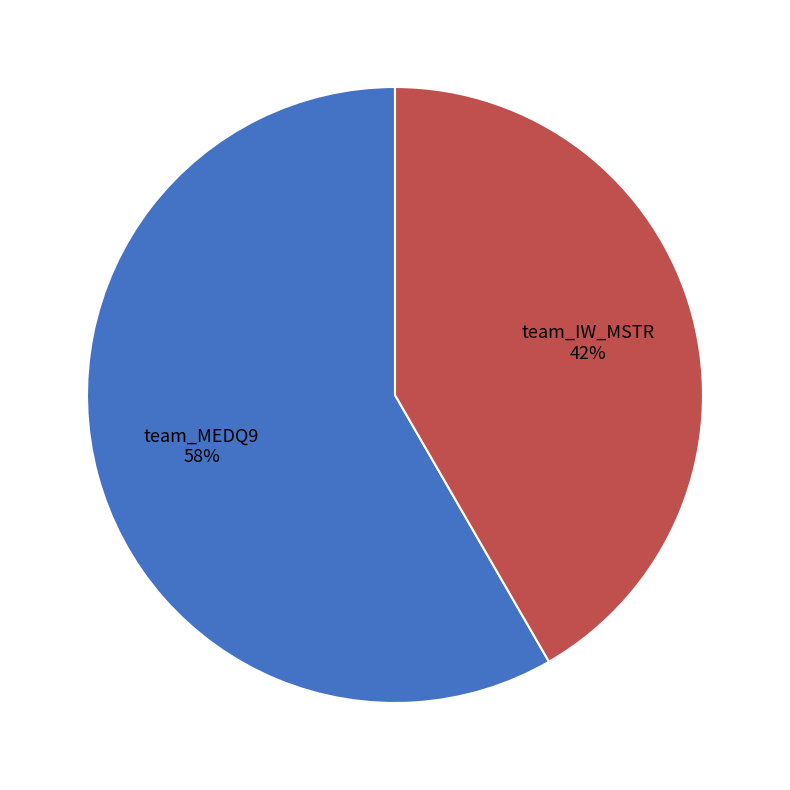

Count the number of slices in the pie.

2